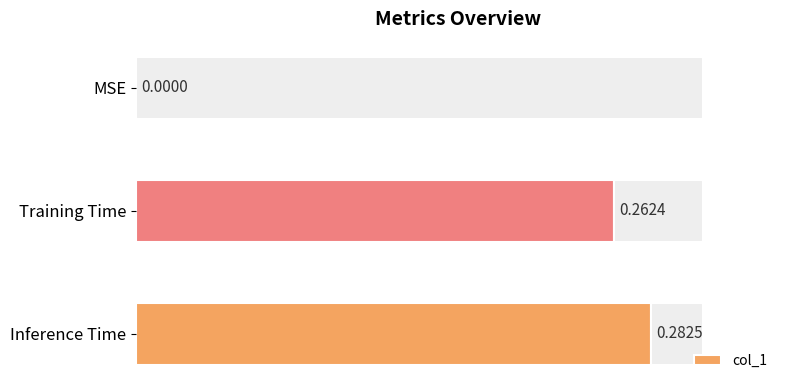

Reading right to left, transcribe all the data shown in this chart.

0.3	0.3	0.0